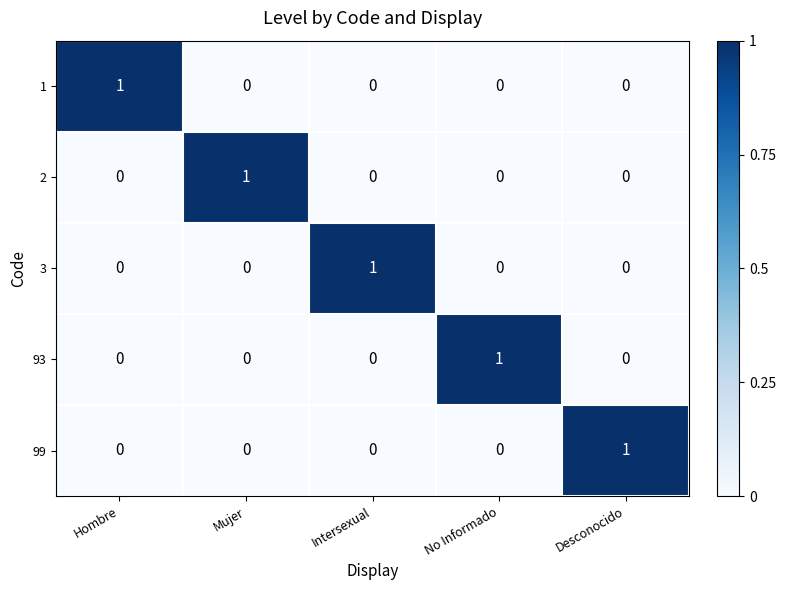

Count the number of categories in the chart.

5